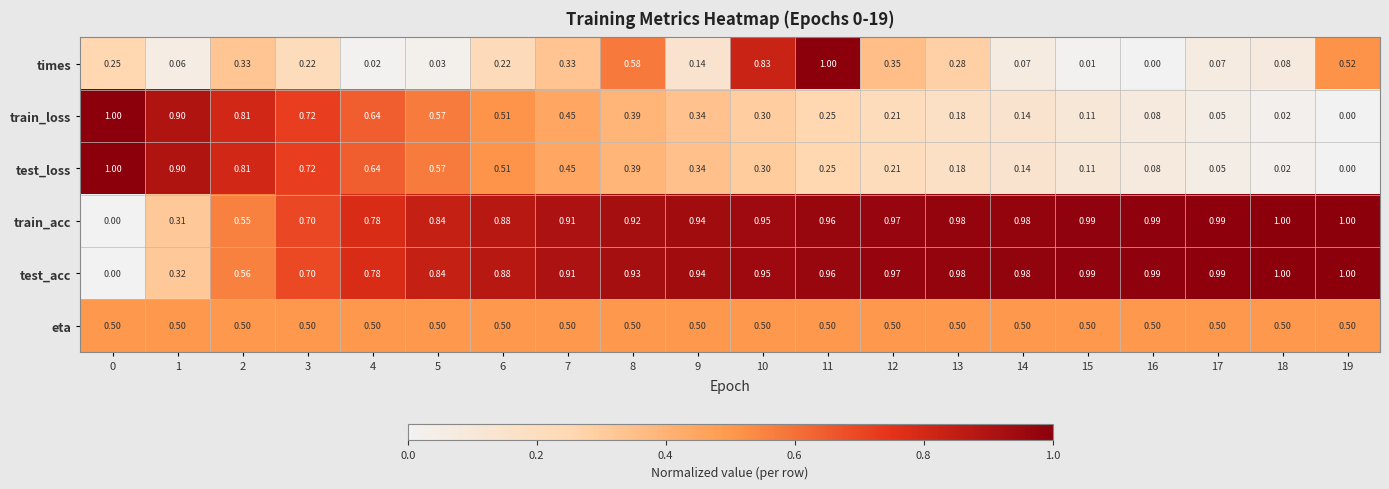

How many categories are shown in the chart?

20